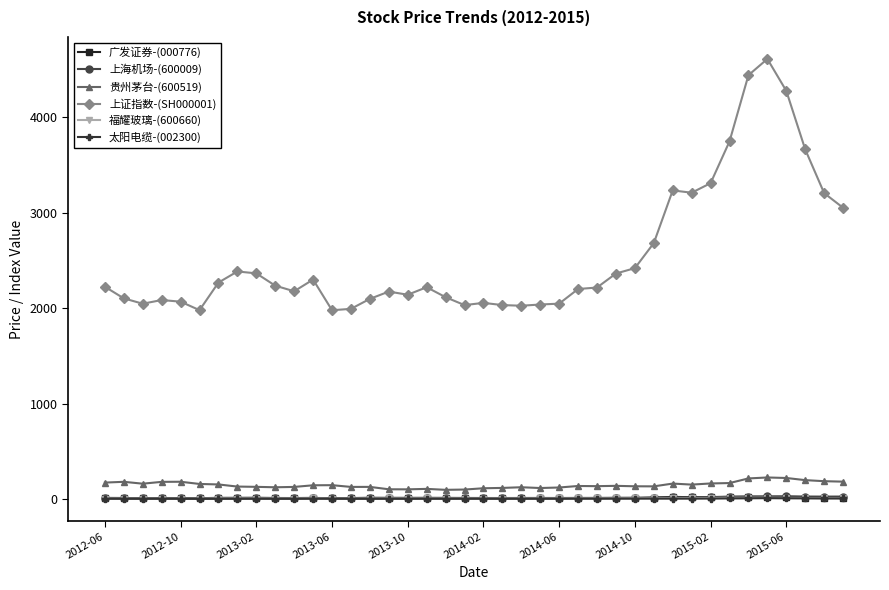

What is the difference between the second highest and minimum values in the 广发证券-(000776) series?

17.0